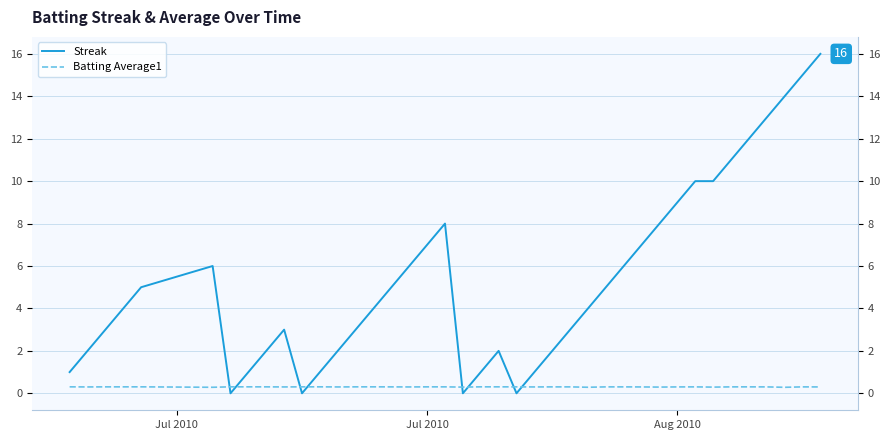

True or false: Batting Average1 has more than 1 points higher than both neighbors.

True